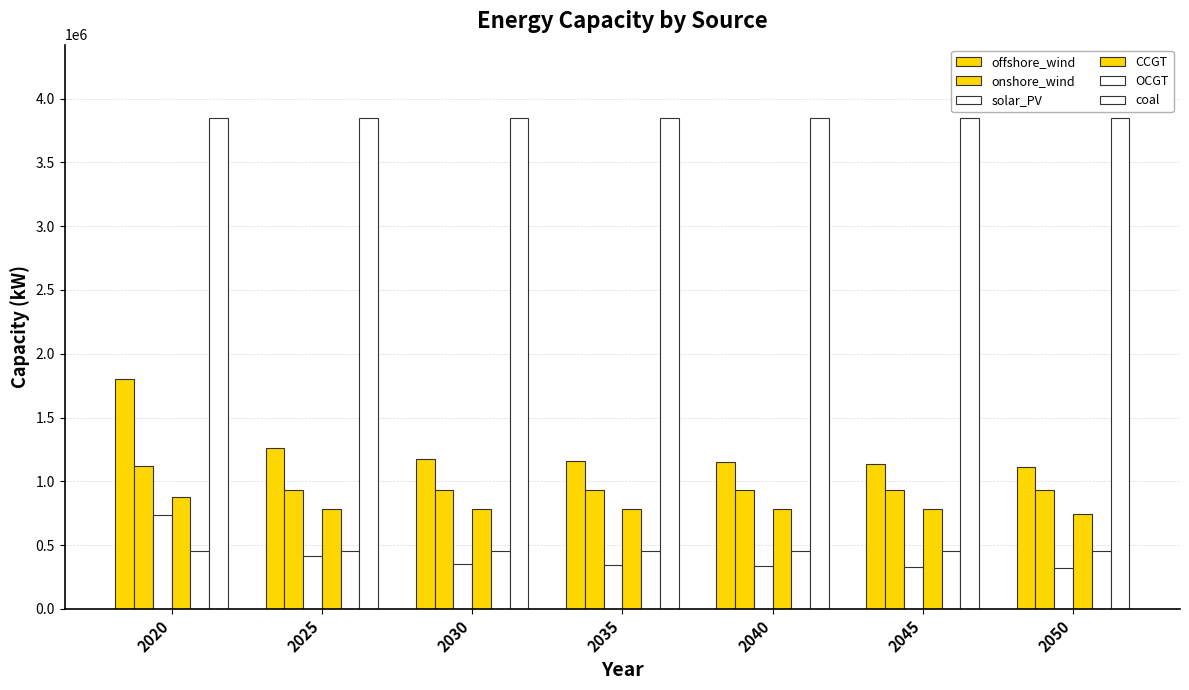

At which label does coal reach its minimum?

2050